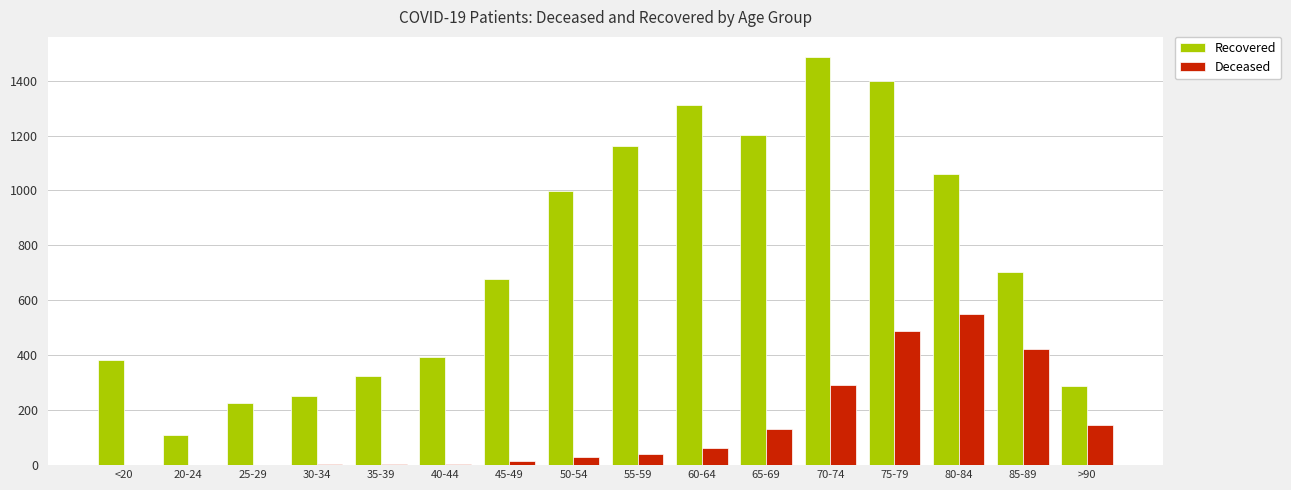

Is the value of Deceased at 35-39 greater than the value of Recovered at 70-74?

No